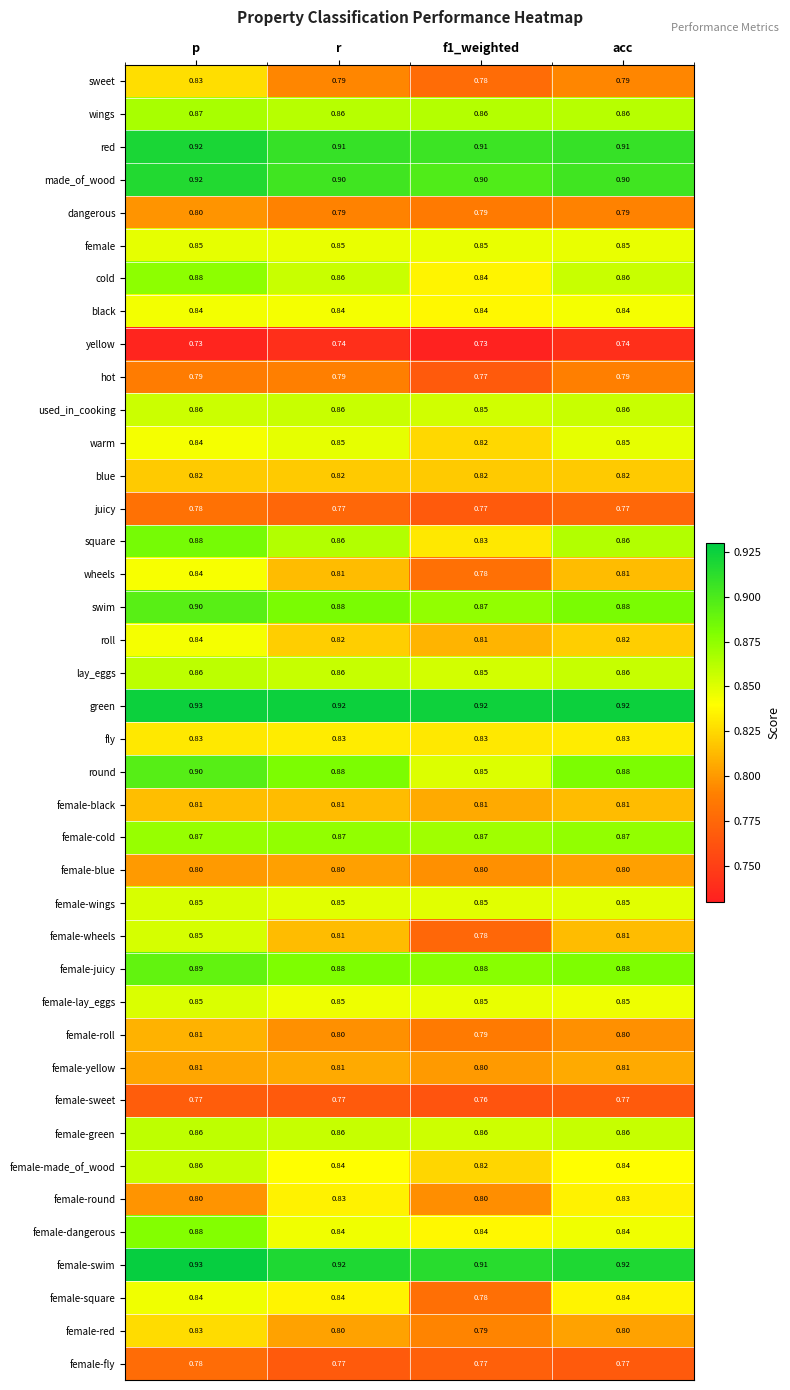

Which series has the largest total across all categories?

green